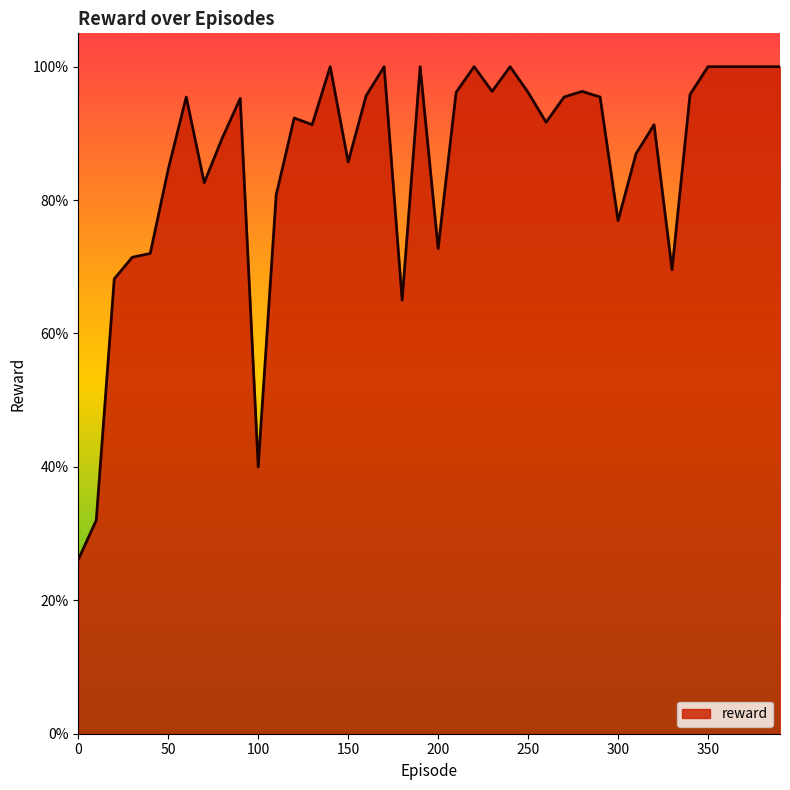

Is this an area chart (filled region under the line)?

Yes